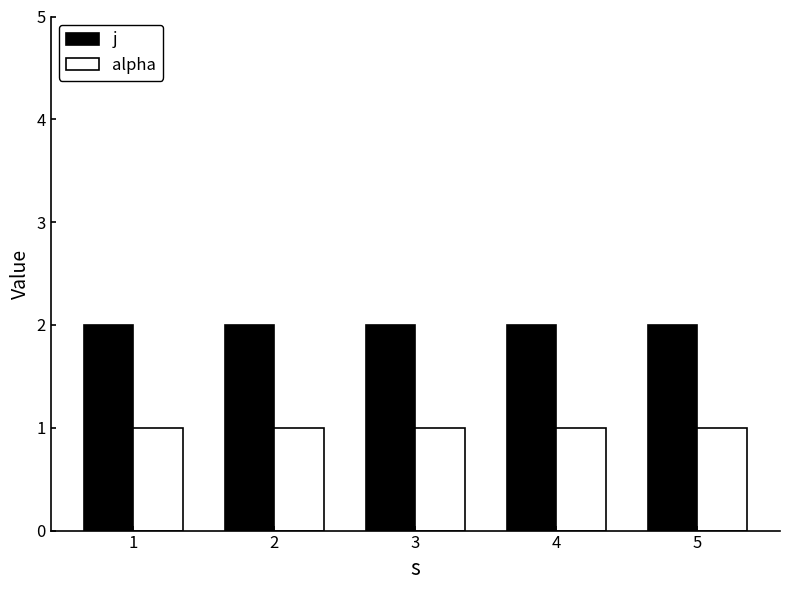

Reading right to left, list all the values displayed in this chart.

j: 5=2	4=2	3=2	2=2	1=2
alpha: 5=1	4=1	3=1	2=1	1=1